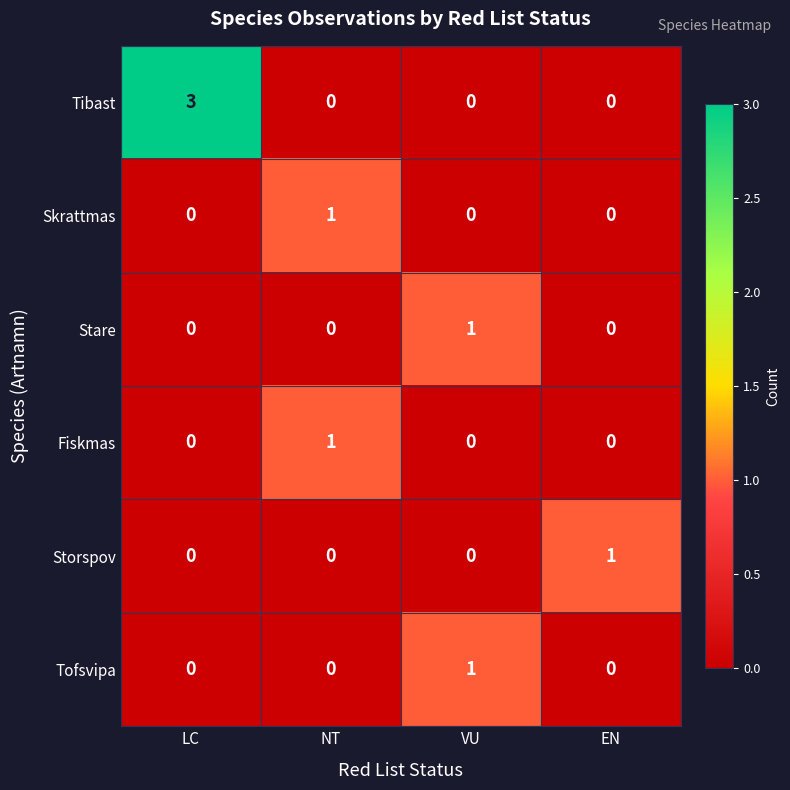

Reading left to right, list all the values displayed in this chart.

Tibast: LC=3	NT=0	VU=0	EN=0
Skrattmas: LC=0	NT=1	VU=0	EN=0
Stare: LC=0	NT=0	VU=1	EN=0
Fiskmas: LC=0	NT=1	VU=0	EN=0
Storspov: LC=0	NT=0	VU=0	EN=1
Tofsvipa: LC=0	NT=0	VU=1	EN=0